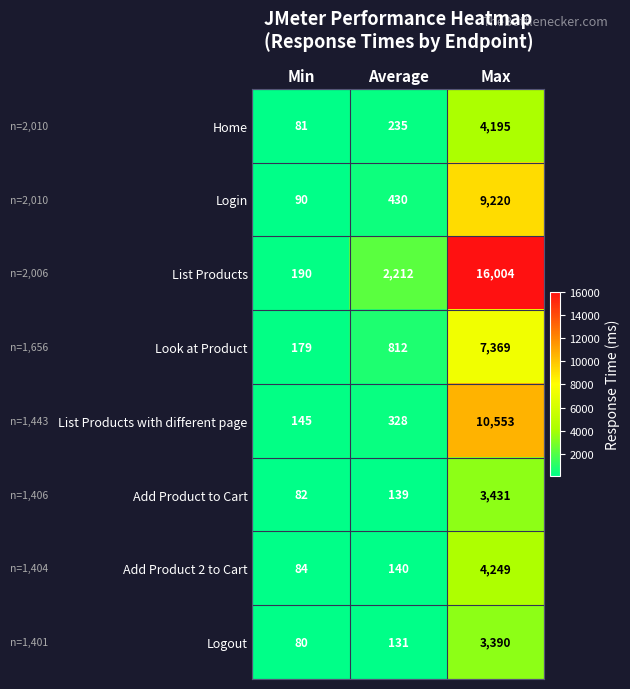

Is the value of Add Product to Cart at Min greater than the value of List Products with different page at Min?

No